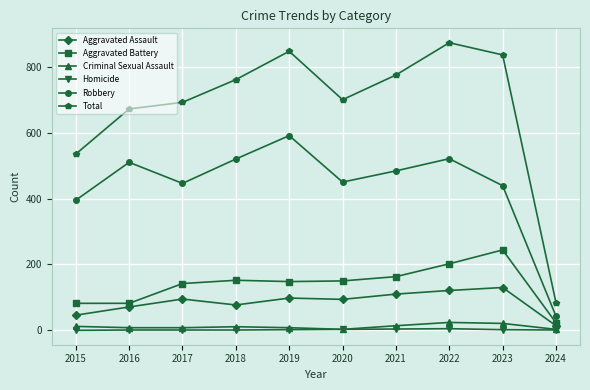

True or false: Total and Homicide intersect in this chart.

False